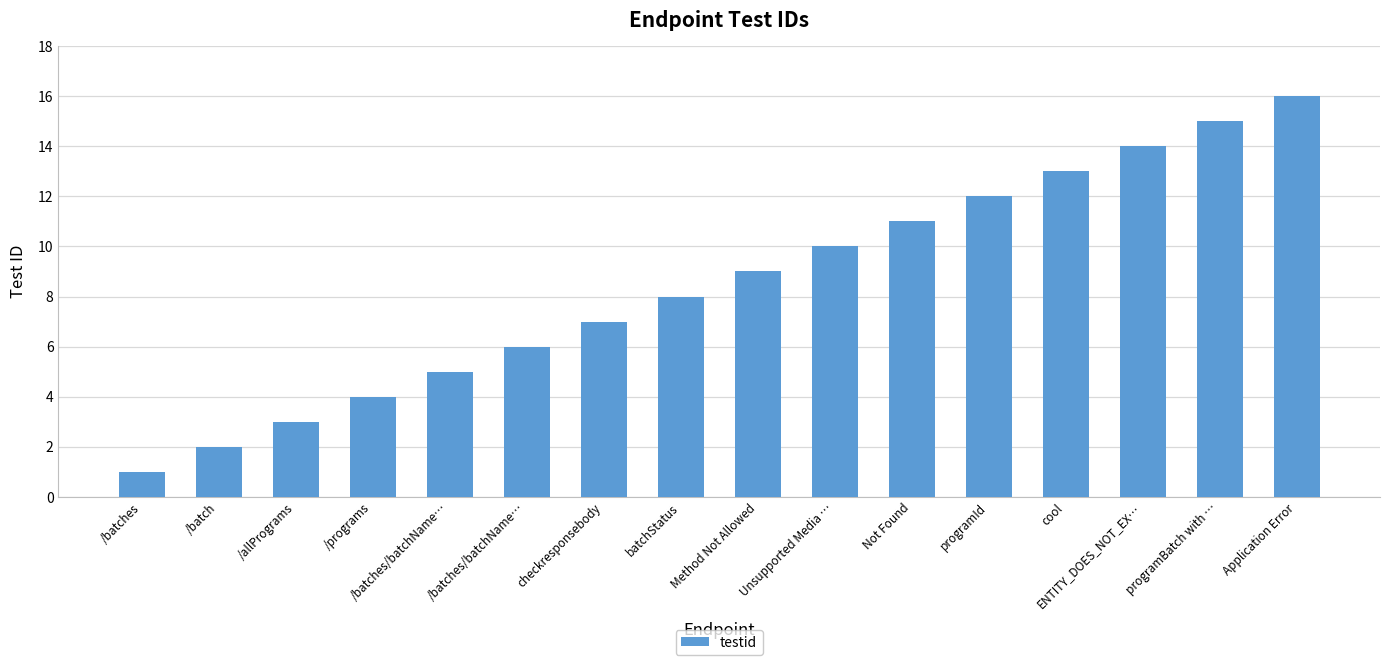

How many data points are less than 9?

8